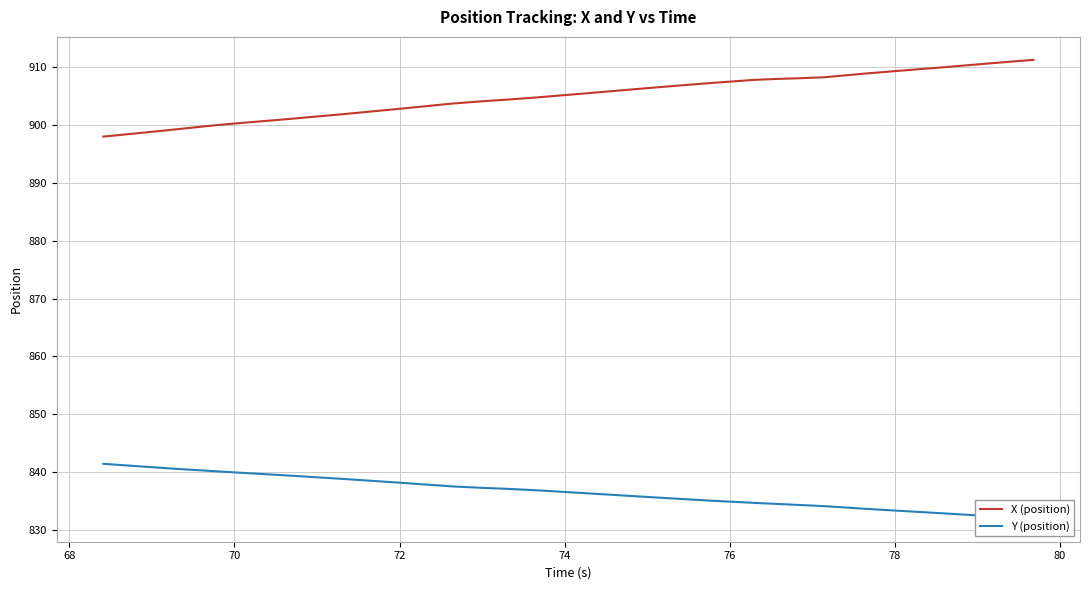

How many values in the Y (position) series are below 836?

17